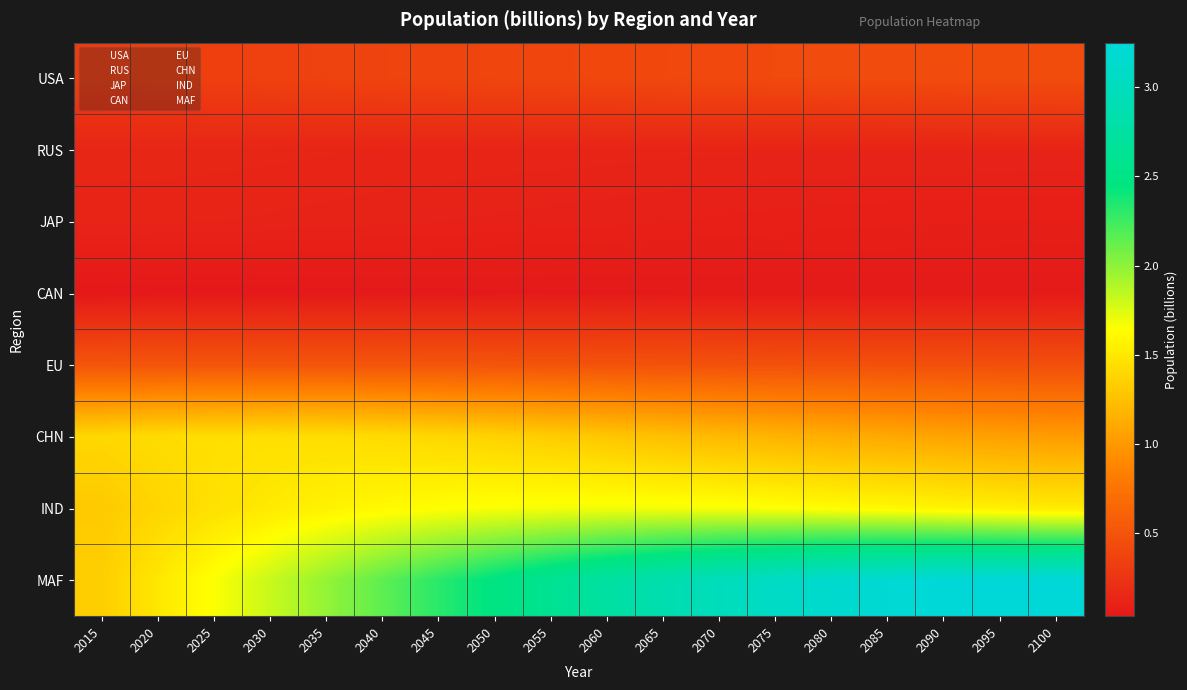

Which series changed the most between 2080 and 2090?

MAF